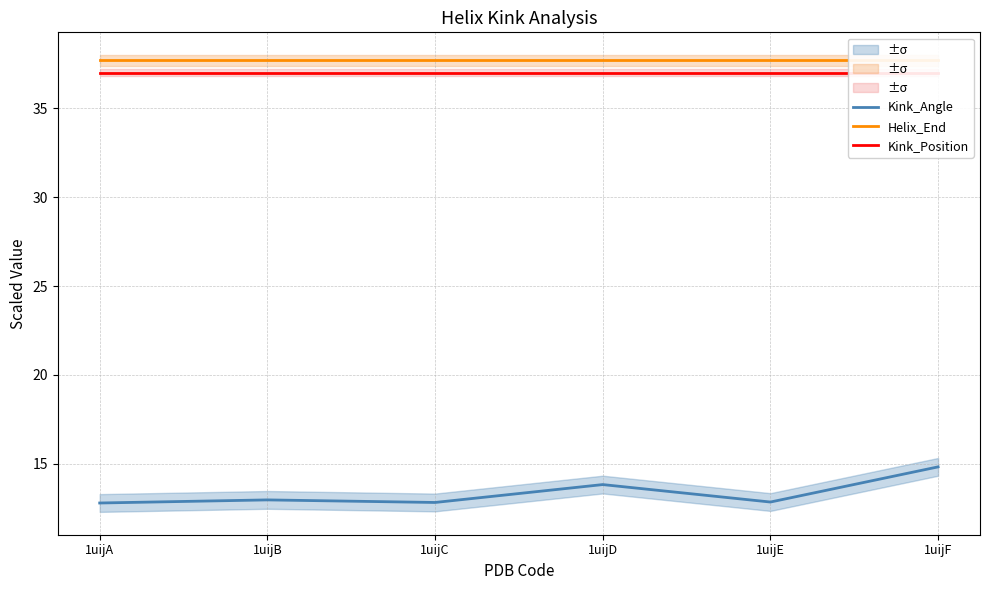

Between 1uijC and 1uijF, which series saw the biggest shift?

Kink_Angle